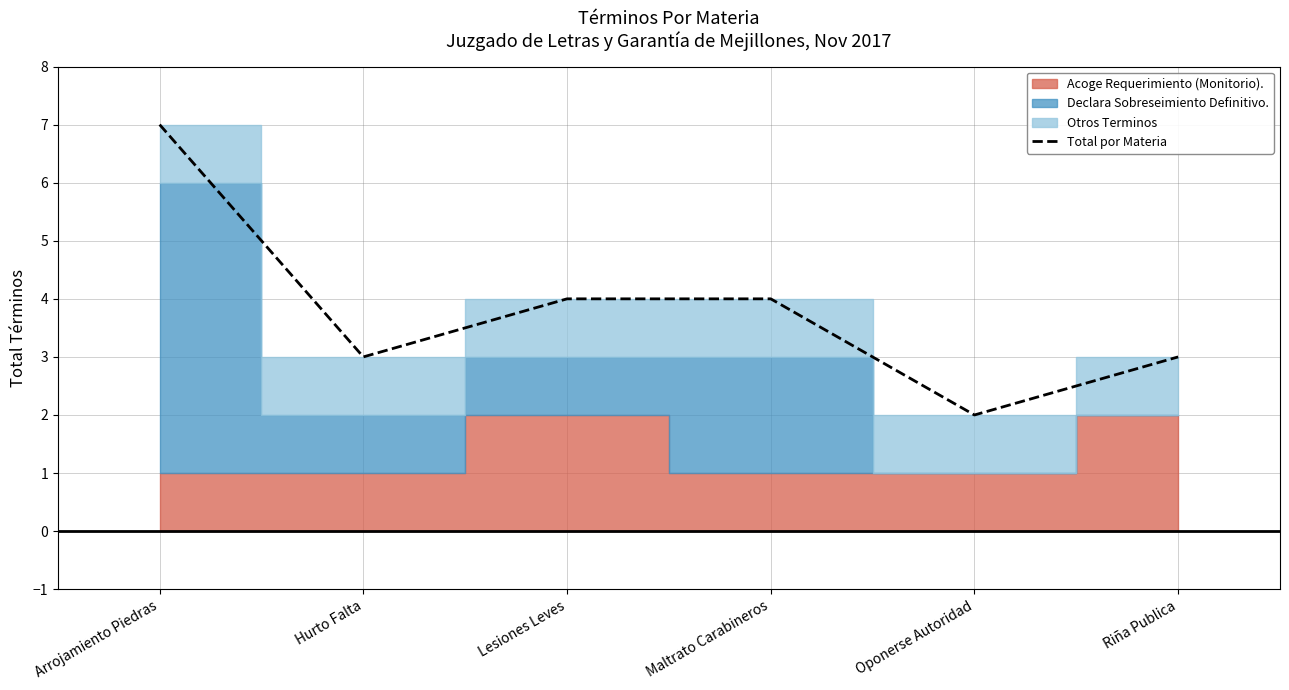

Reading right to left, list all the values displayed in this chart.

3	2	4	4	3	7